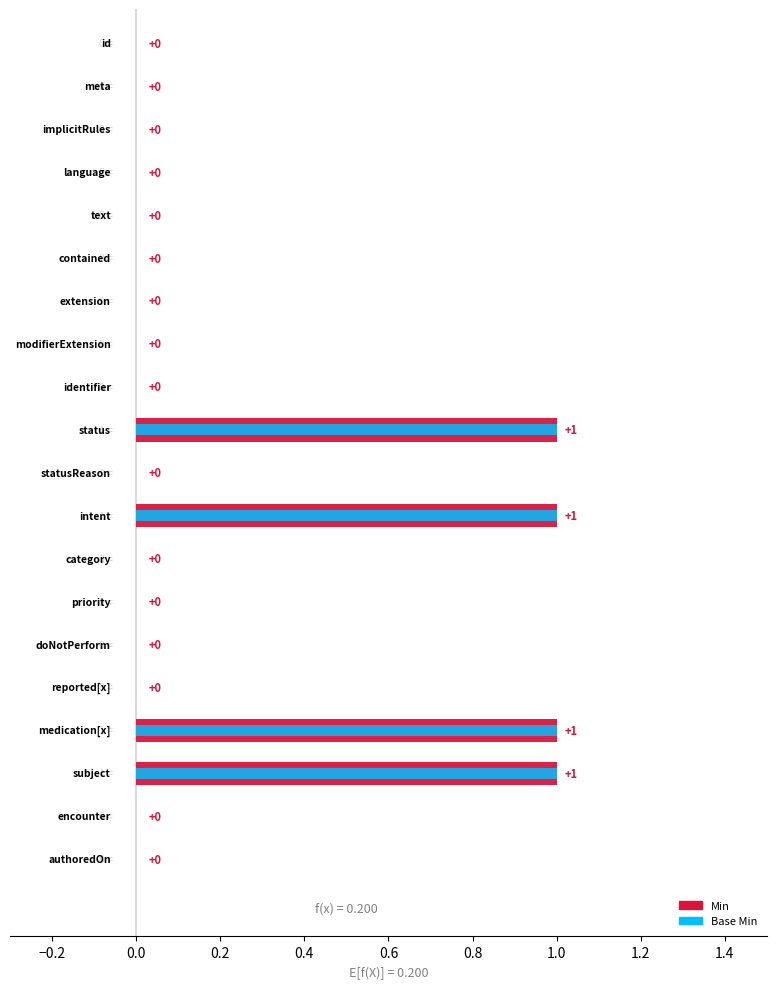

Rank the series by their maximum value, from highest to lowest.

Min, Base Min